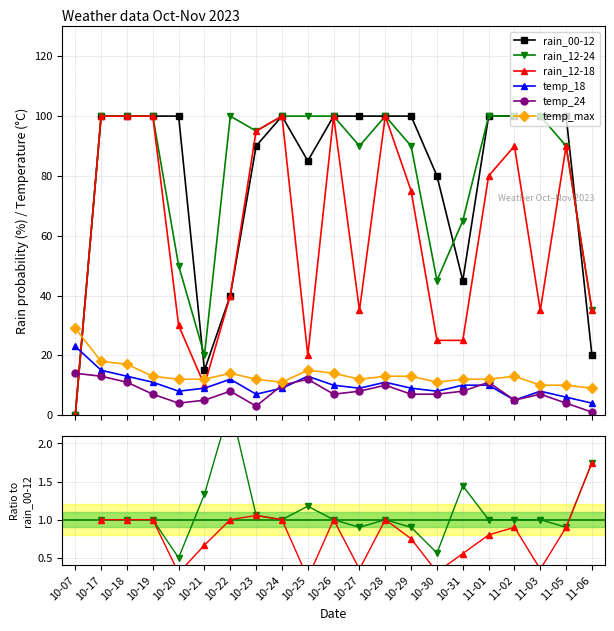

What is the maximum value for temp_max?

29